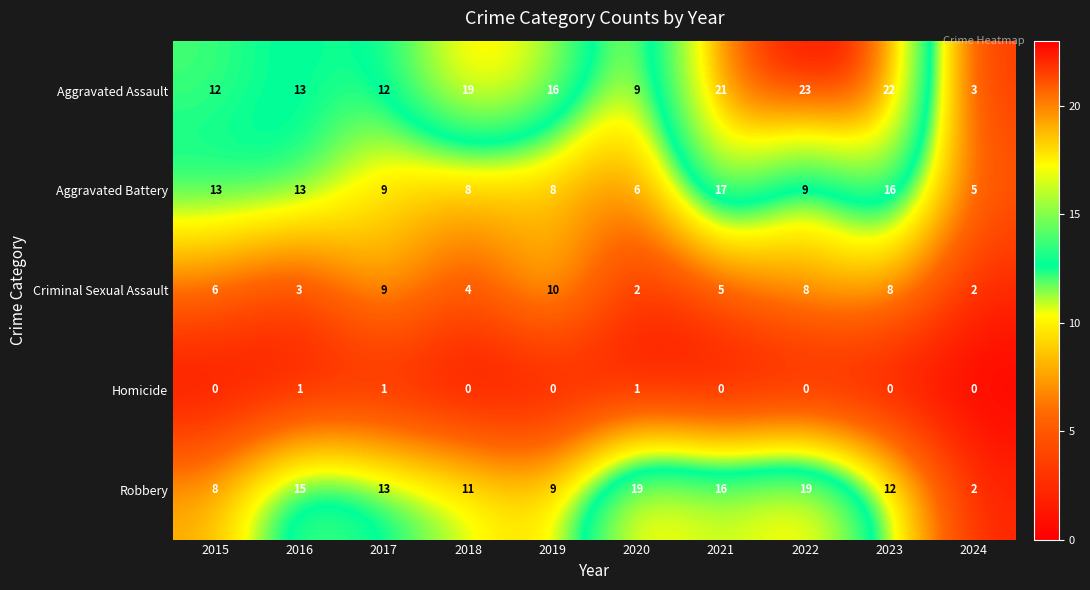

True or false: Robbery has a value of 9 at 2021.

False